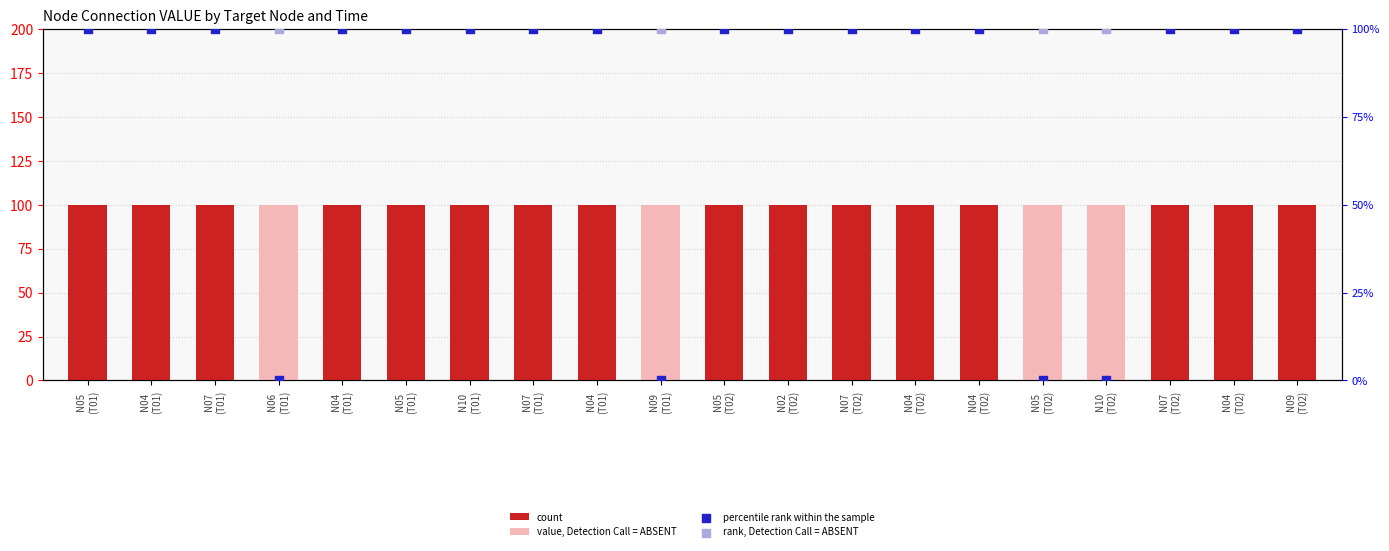

At which category is the sum across all series the highest?

N06
(T01)